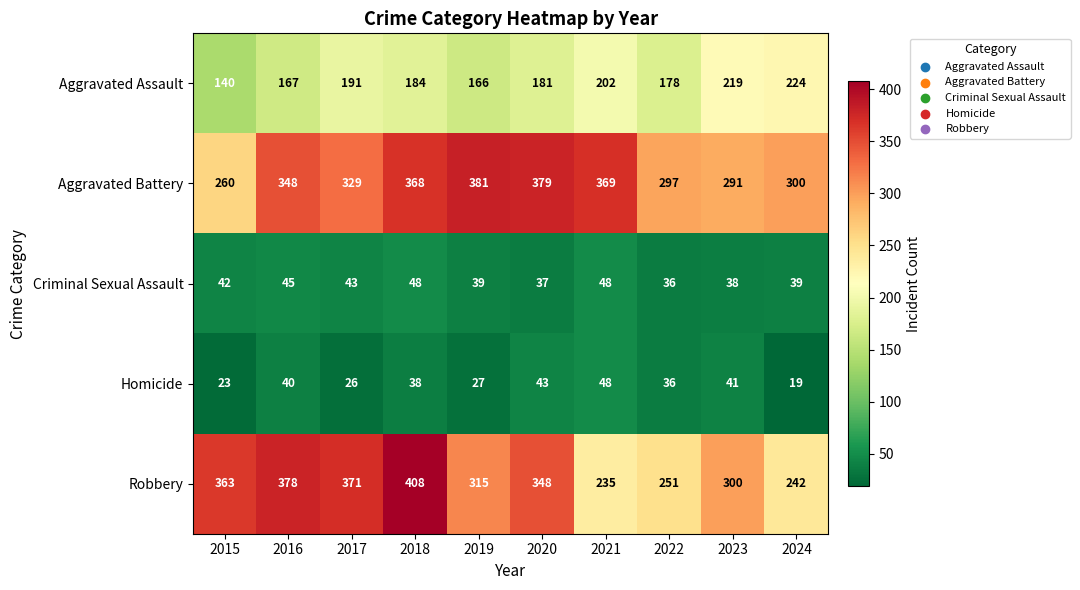

At how many categories does at least one series exceed 57?

10